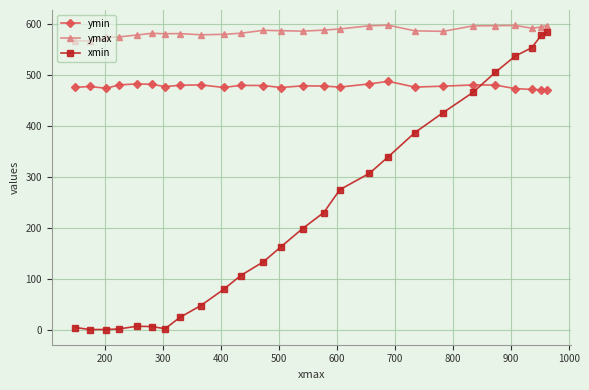

Which series has the widest spread of values?

xmin